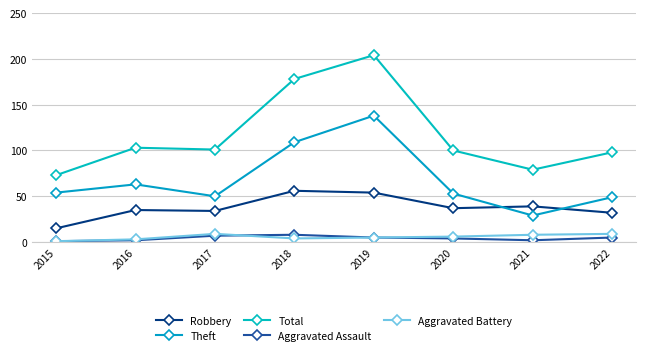

How many distinct data groups are displayed?

5